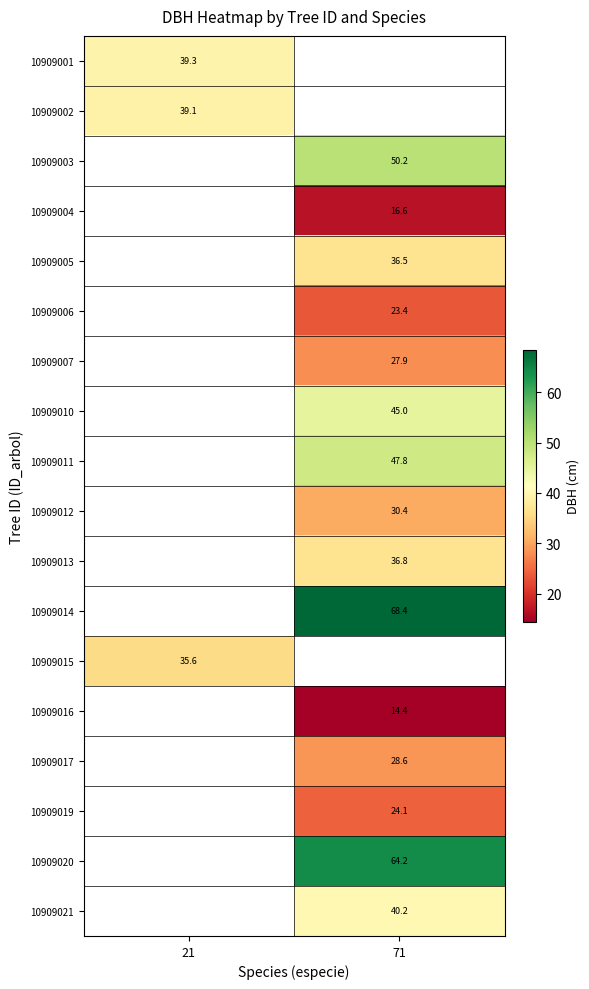

True or false: 10909021 has a value of 55.2 at 71.

False